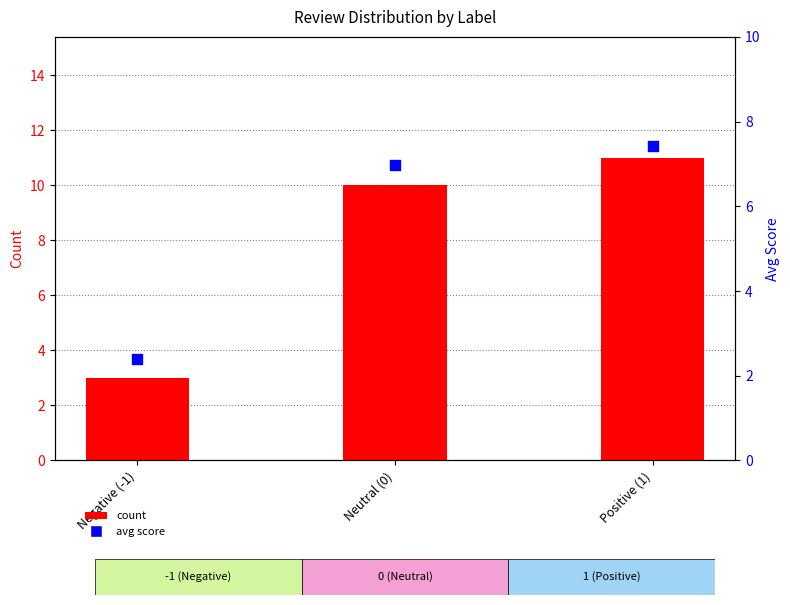

What is the total value across all series at Positive (1)?

18.4